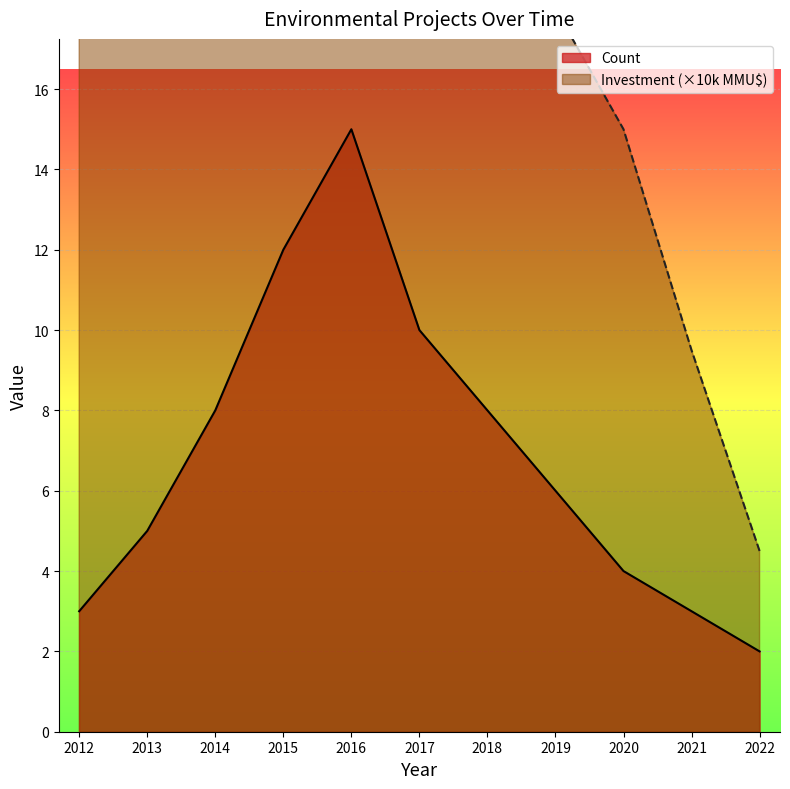

What is the spread (max minus min) of values at 2021?

6.5